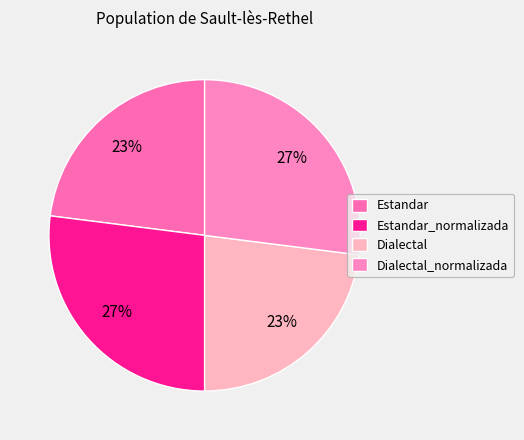

Which has a higher value, Estandar_normalizada or Dialectal?

Estandar_normalizada